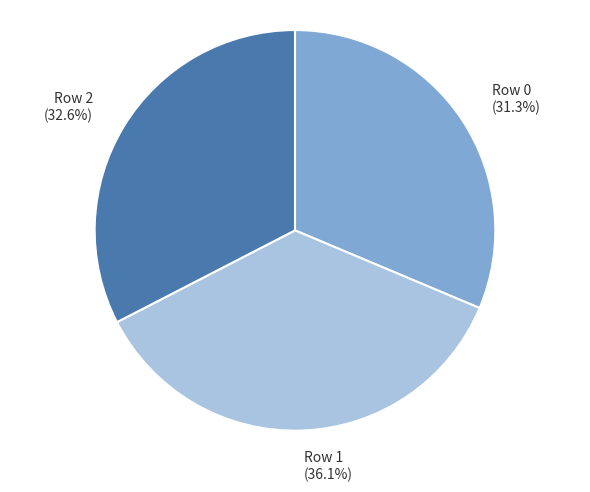

To the nearest percent, what percentage of the pie is Row 1?

36%